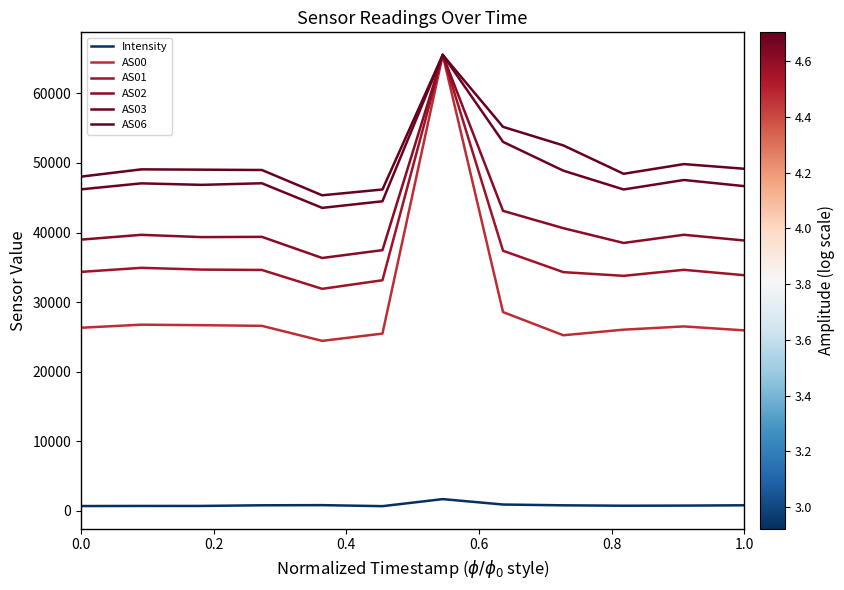

True or false: AS06 and Intensity cross at least once.

False